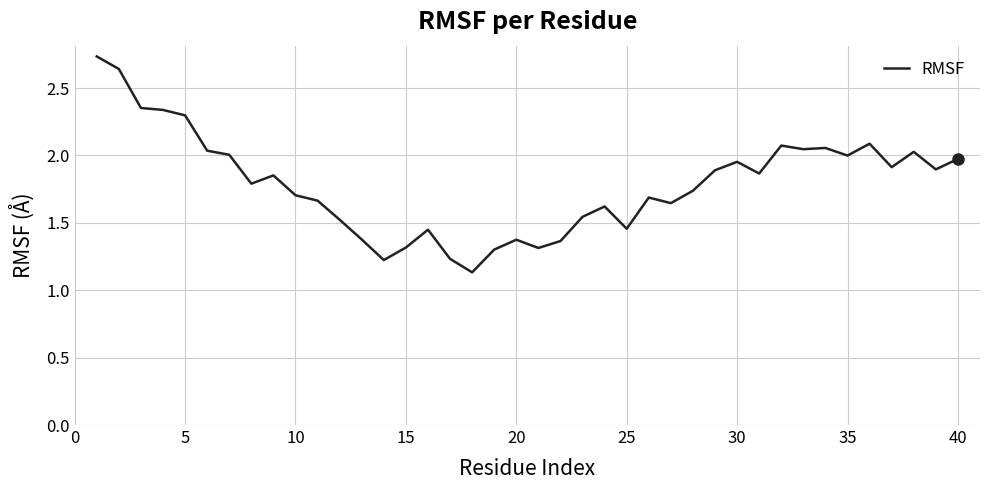

How many lines are shown in the chart?

1